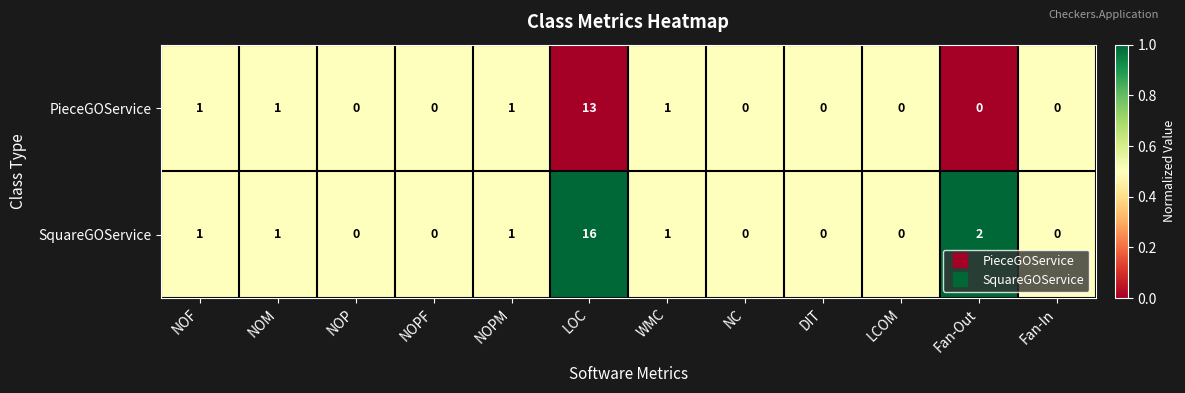

List the series in order of their peak value, highest first.

SquareGOService, PieceGOService